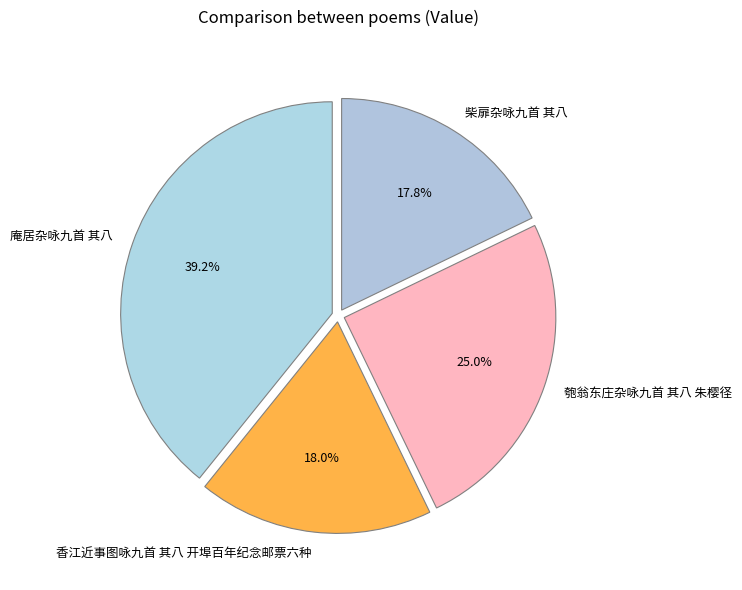

To the nearest percent, what is the difference between the largest and smallest slice percentages?

21%